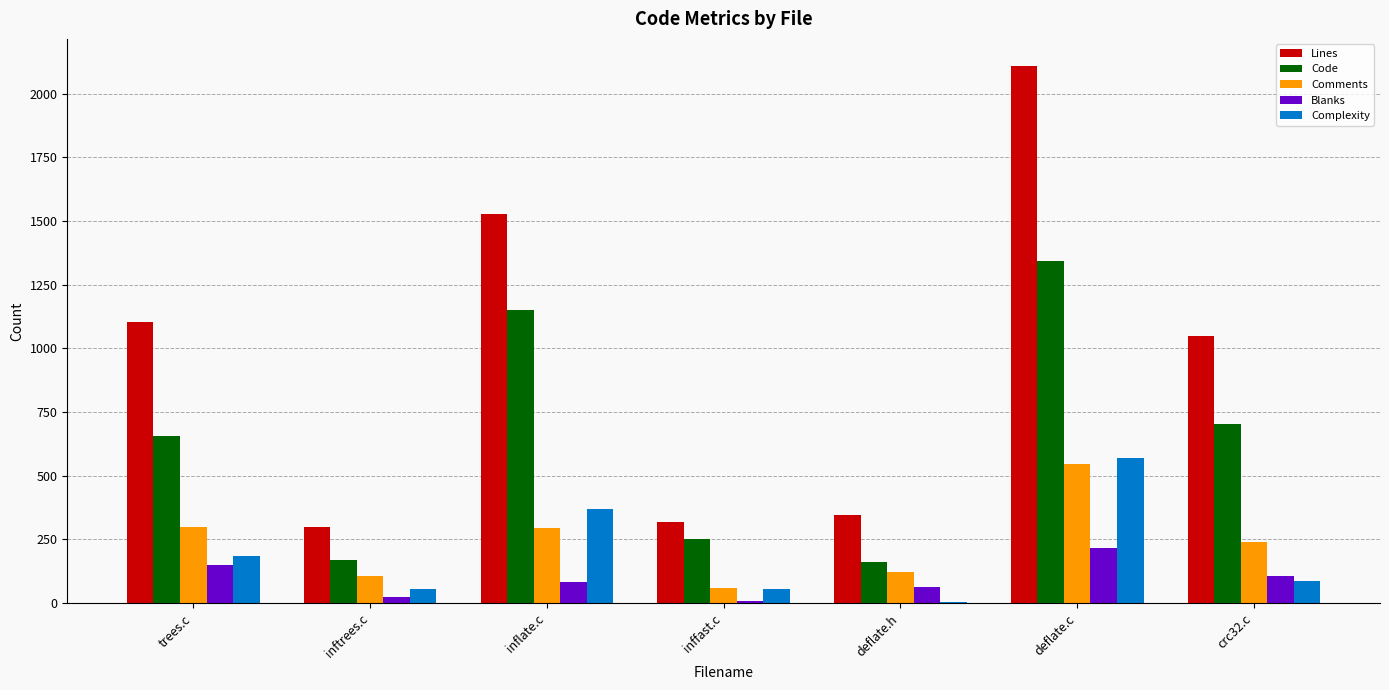

Count the number of categories in the chart.

7